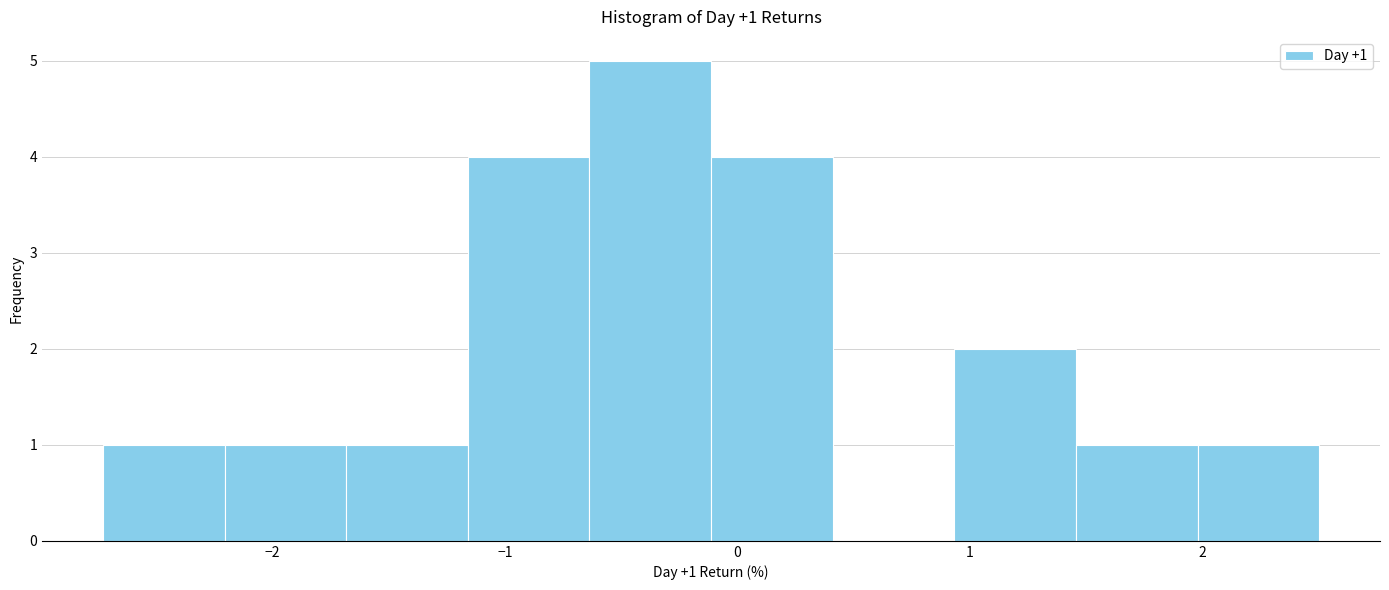

Which range on the x-axis has the tallest bar?

-0.6 to -0.1